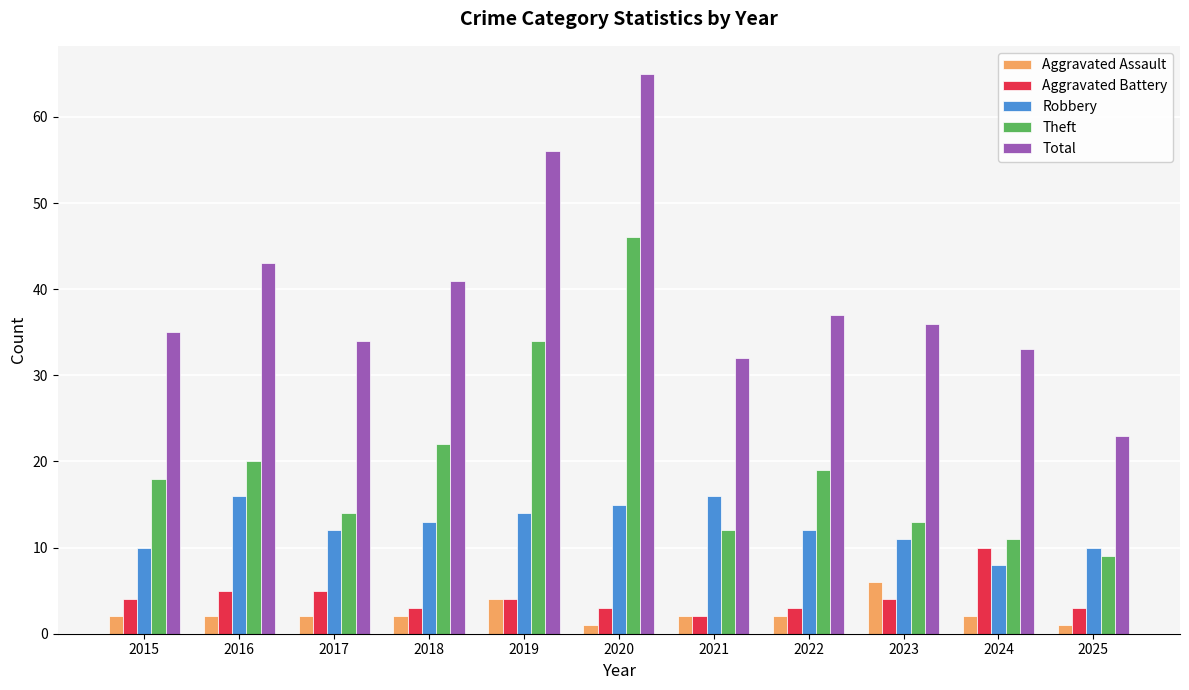

List the series in order of their peak value, highest first.

Total, Theft, Robbery, Aggravated Battery, Aggravated Assault